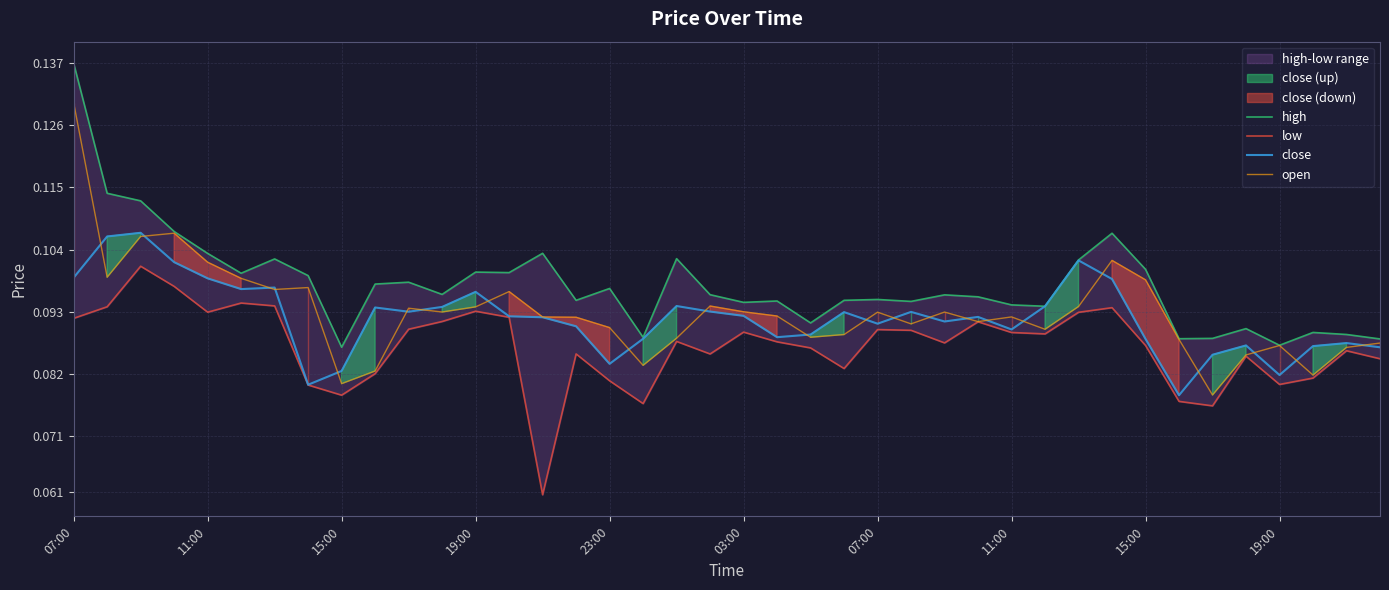

At how many categories does at least one series exceed 0?

40